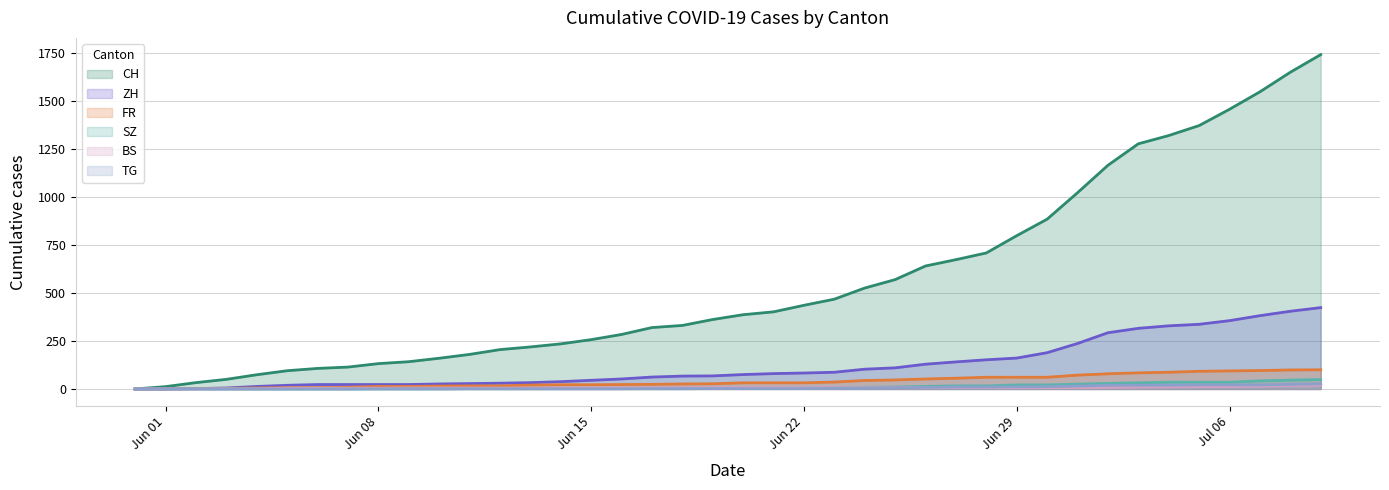

What is the average value of the TG series?

7